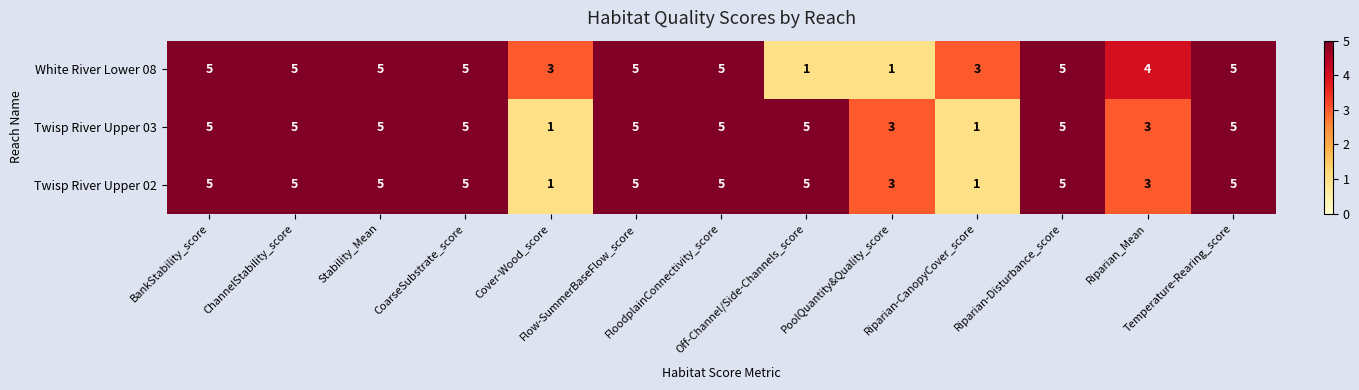

Count the Twisp River Upper 03 values in the range 3 to 5.

11